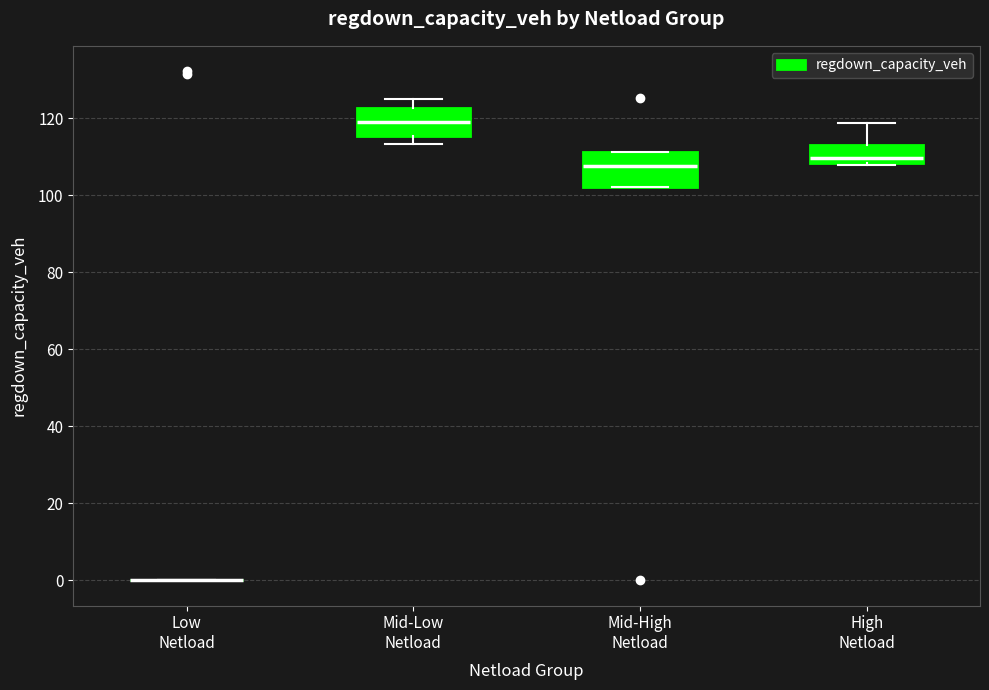

Reading left to right, transcribe this box plot: for each box, give where its median line is, the range the box spans, and where its two whiskers end, as read against the y-axis. The values are not printed on the chart, so give them approximately, as read against the axis.

Low Netload: box collapsed to a line at 0, whiskers 0 to 0
Mid-Low Netload: median 120, box 116 to 122, whiskers 114 to 126
Mid-High Netload: median 108, box 102 to 112, whiskers 102 to 112
High Netload: median 110, box 108 to 114, whiskers 108 to 118